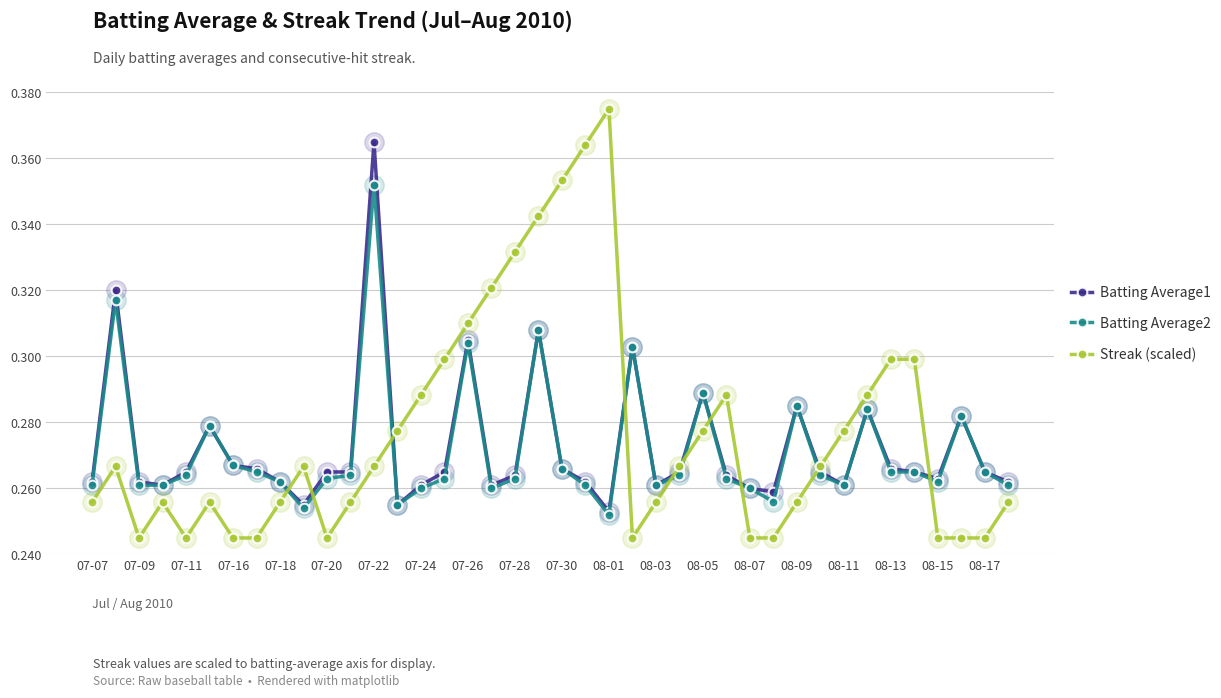

Rank the series by their maximum value, from lowest to highest.

Batting Average2, Batting Average1, Streak (scaled)